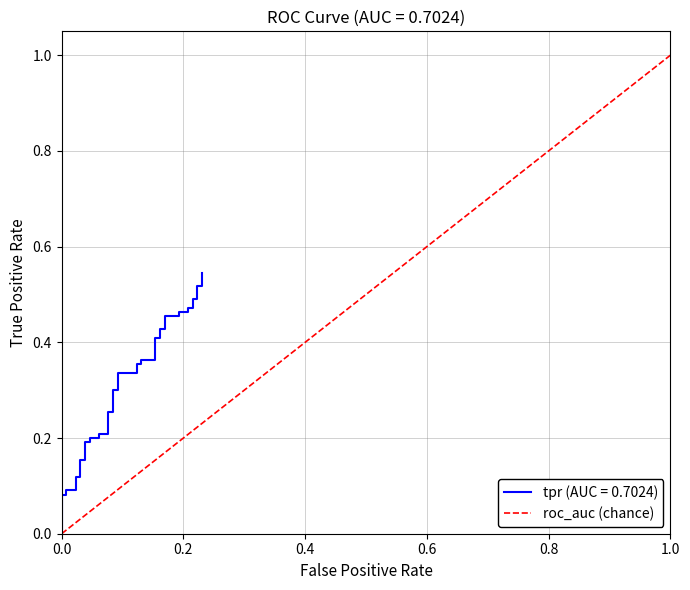

The value of roc_auc (chance) at 0.8 is 0.2. True or false?

False